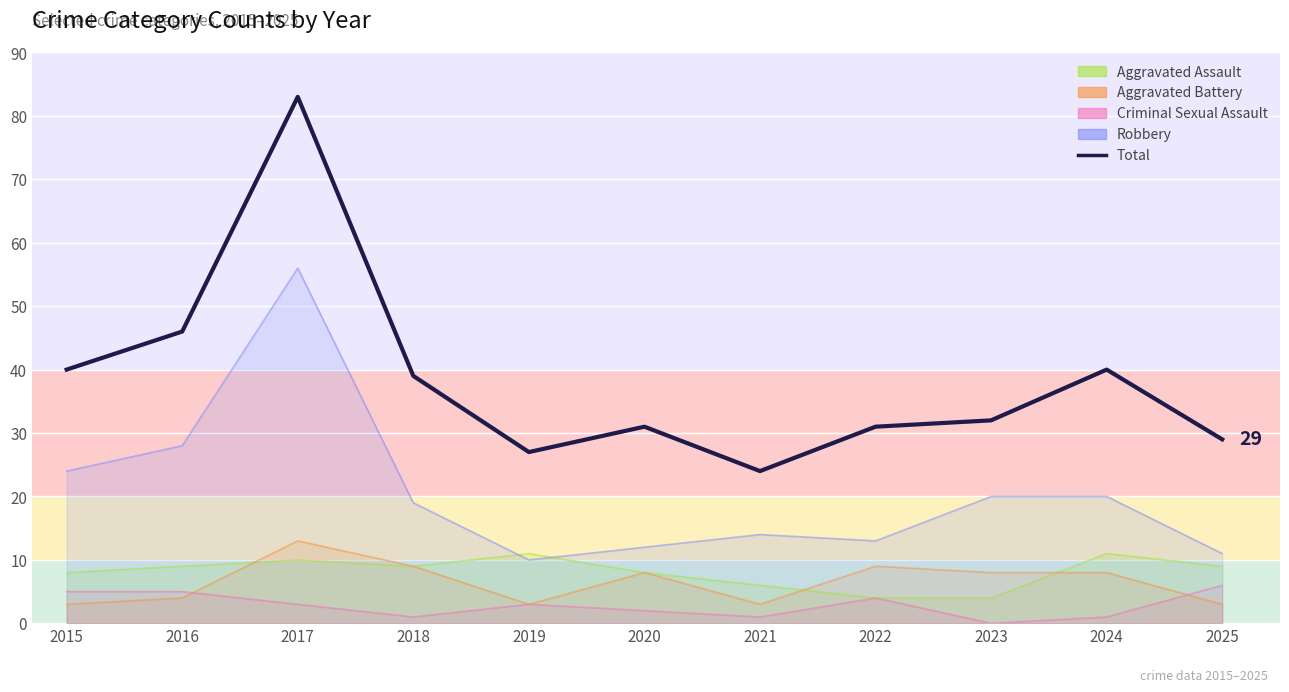

True or false: the data shows 31 at 2022.

True